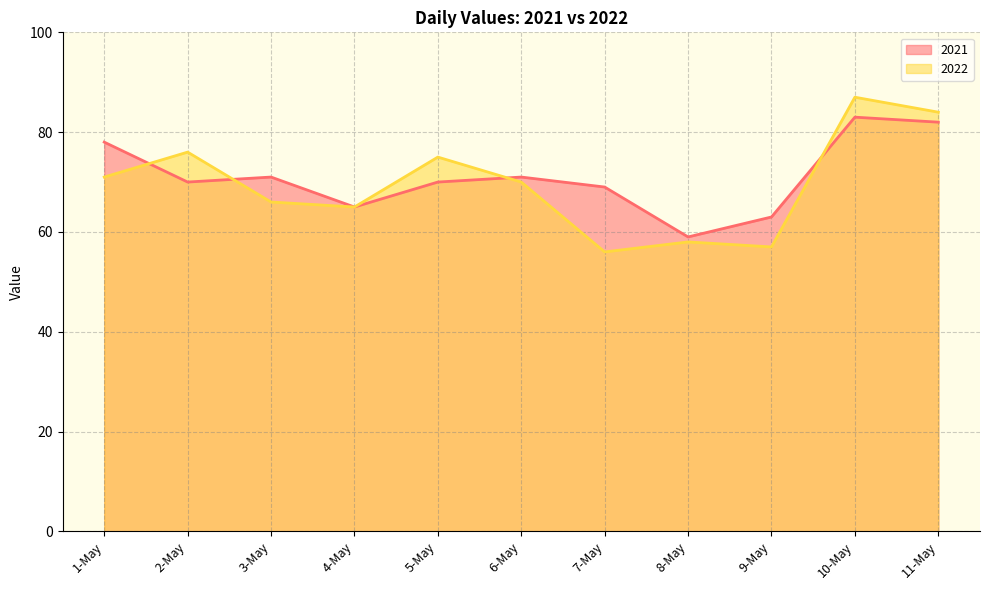

Which series has the largest total across all categories?

2021